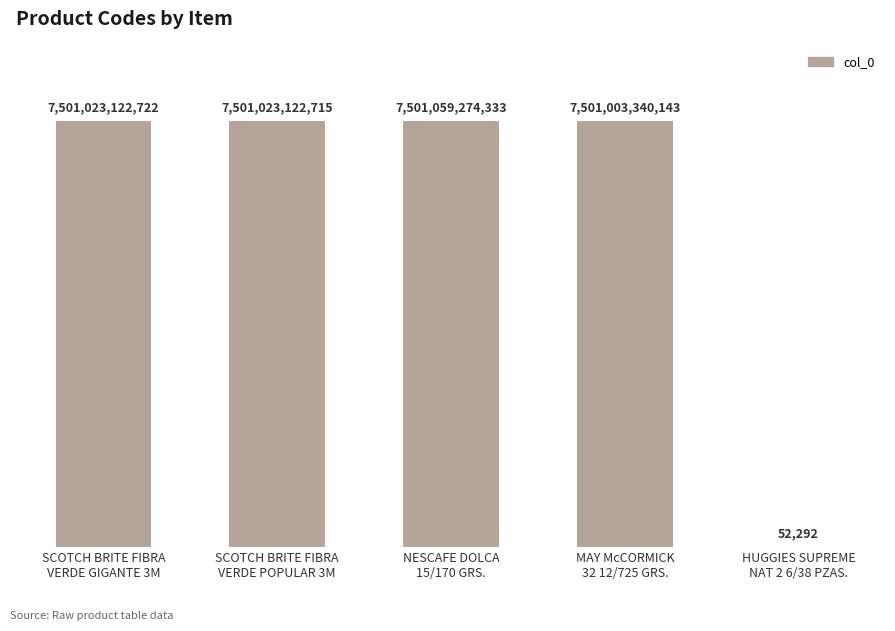

Count the number of categories in the chart.

5